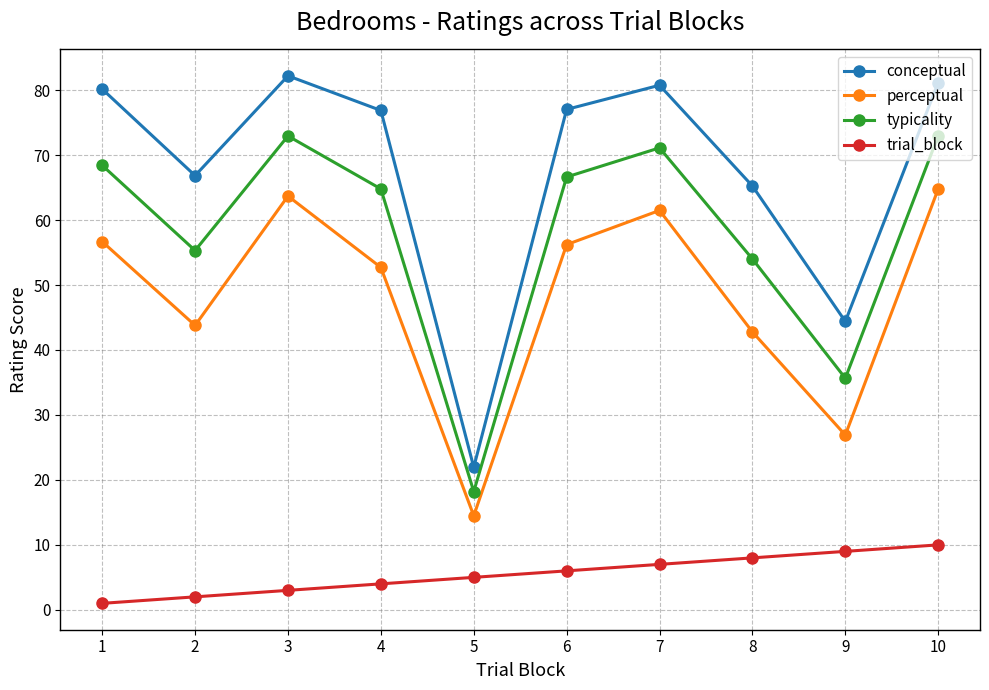

What is the maximum value for perceptual?

64.8